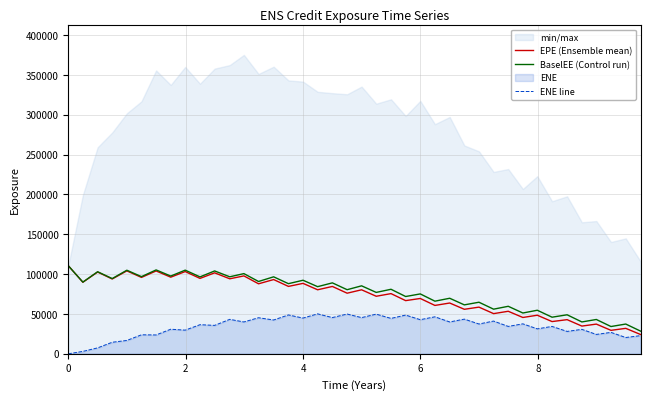

True or false: BaselEE (Control run) has a value of 49208.6 at 0.

False